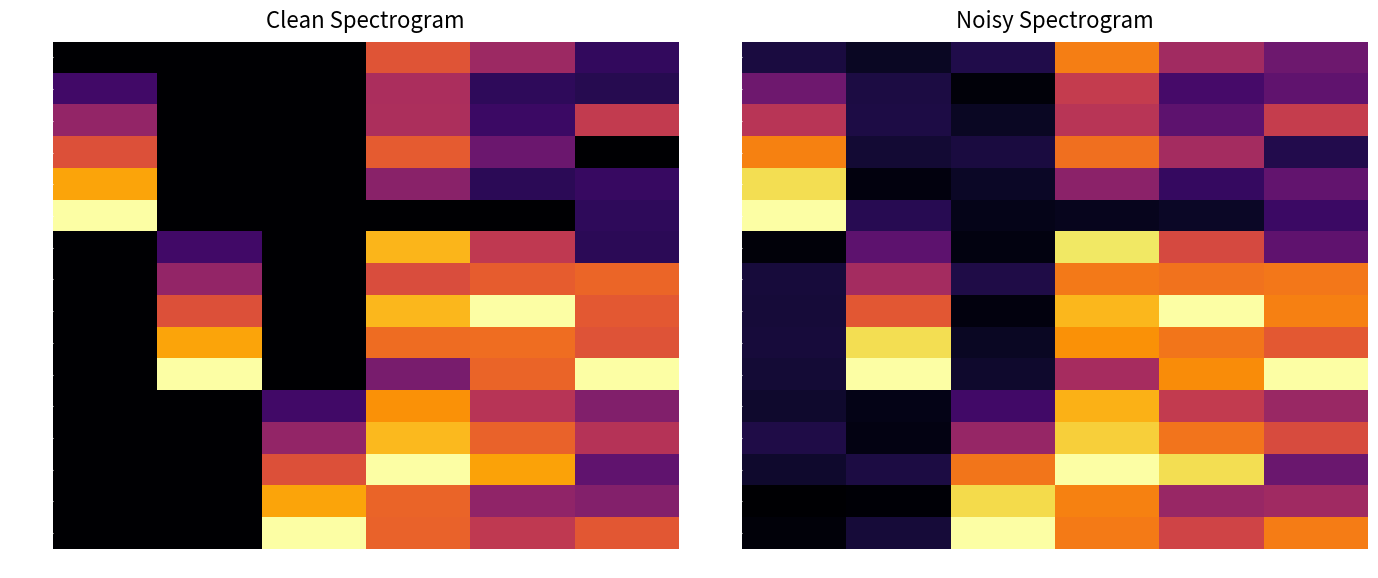

Reading right to left, what are all the values shown in this chart?

row_0: col_5=0.3	col_4=0.4	col_3=0.7	col_2=0.1	col_1=0.1	col_0=0.1
row_1: col_5=0.3	col_4=0.2	col_3=0.5	col_2=0.0	col_1=0.1	col_0=0.3
row_2: col_5=0.5	col_4=0.3	col_3=0.5	col_2=0.1	col_1=0.1	col_0=0.5
row_3: col_5=0.1	col_4=0.4	col_3=0.7	col_2=0.1	col_1=0.1	col_0=0.7
row_4: col_5=0.3	col_4=0.2	col_3=0.4	col_2=0.1	col_1=0.0	col_0=0.9
row_5: col_5=0.2	col_4=0.1	col_3=0.1	col_2=0.0	col_1=0.1	col_0=1.0
row_6: col_5=0.3	col_4=0.6	col_3=0.9	col_2=0.0	col_1=0.3	col_0=0.0
row_7: col_5=0.7	col_4=0.7	col_3=0.7	col_2=0.1	col_1=0.4	col_0=0.1
row_8: col_5=0.7	col_4=1.0	col_3=0.8	col_2=0.0	col_1=0.6	col_0=0.1
row_9: col_5=0.6	col_4=0.7	col_3=0.8	col_2=0.1	col_1=0.9	col_0=0.1
row_10: col_5=1.0	col_4=0.7	col_3=0.5	col_2=0.1	col_1=1.0	col_0=0.1
row_11: col_5=0.4	col_4=0.5	col_3=0.8	col_2=0.2	col_1=0.0	col_0=0.1
row_12: col_5=0.6	col_4=0.7	col_3=0.9	col_2=0.4	col_1=0.0	col_0=0.1
row_13: col_5=0.3	col_4=0.9	col_3=1.0	col_2=0.7	col_1=0.1	col_0=0.1
row_14: col_5=0.4	col_4=0.4	col_3=0.7	col_2=0.9	col_1=0.0	col_0=0.0
row_15: col_5=0.7	col_4=0.6	col_3=0.7	col_2=1.0	col_1=0.1	col_0=0.0